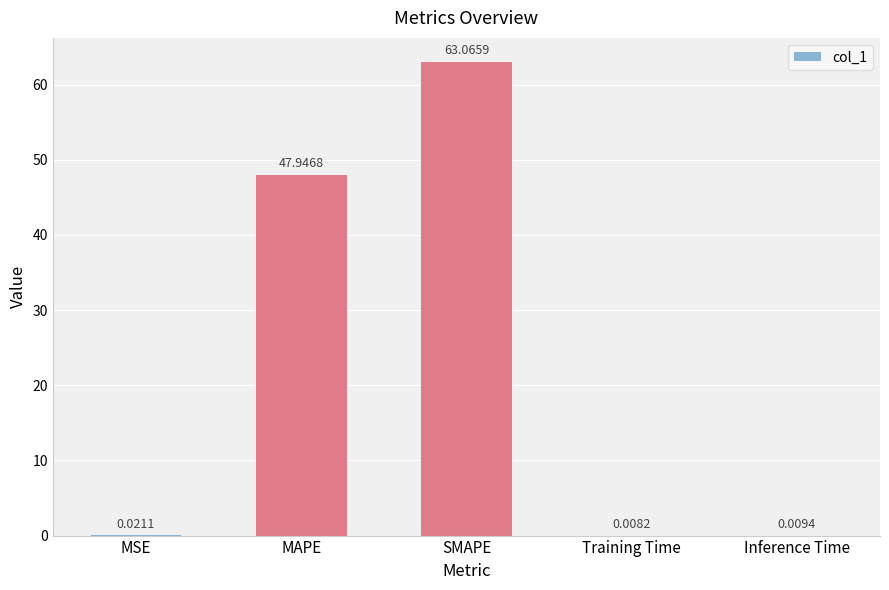

Which category has the highest value across all series?

SMAPE